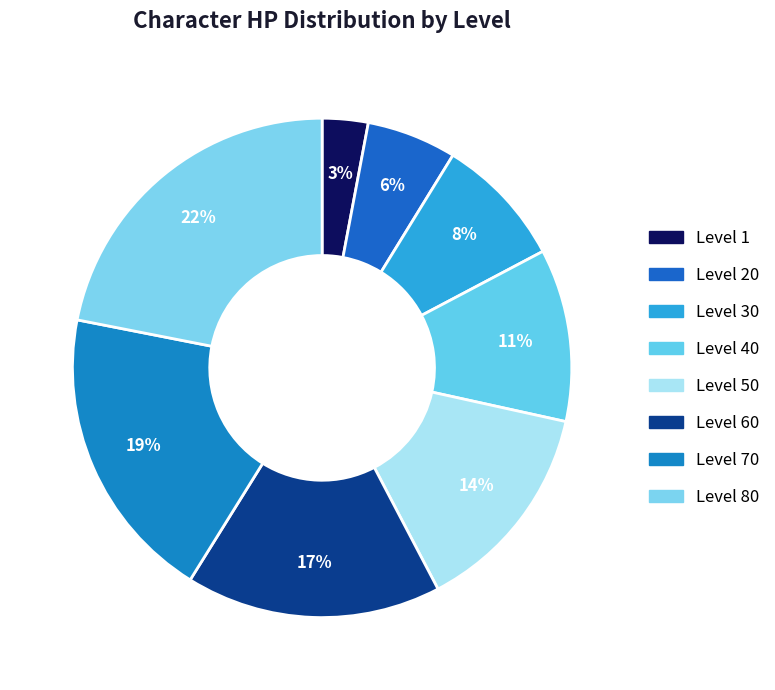

To the nearest percent, what is the average slice percentage?

12%